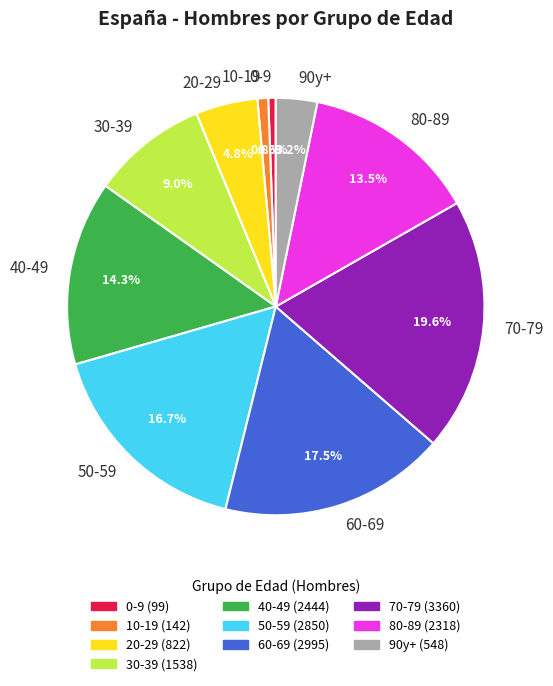

Which slice is the largest?

70-79